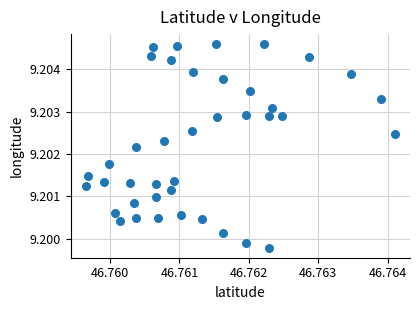

How many points are shown in the scatter plot?

40